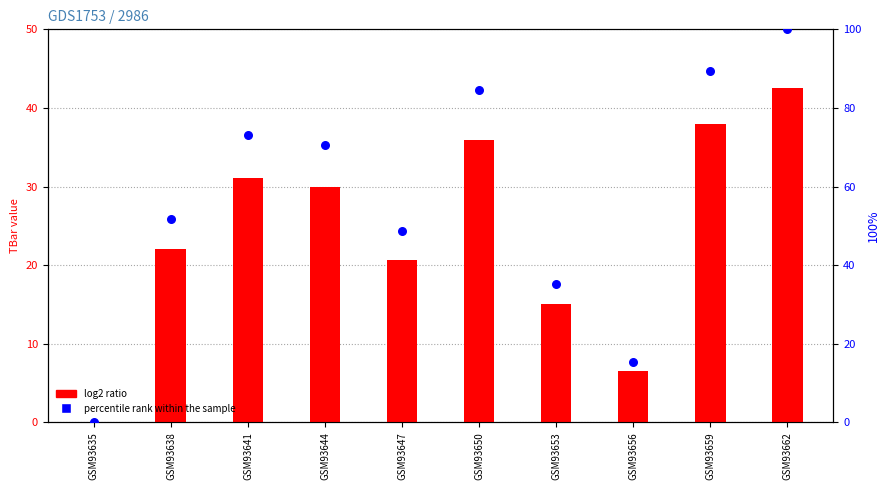

Between GSM93659 and GSM93662, which is larger?

GSM93662